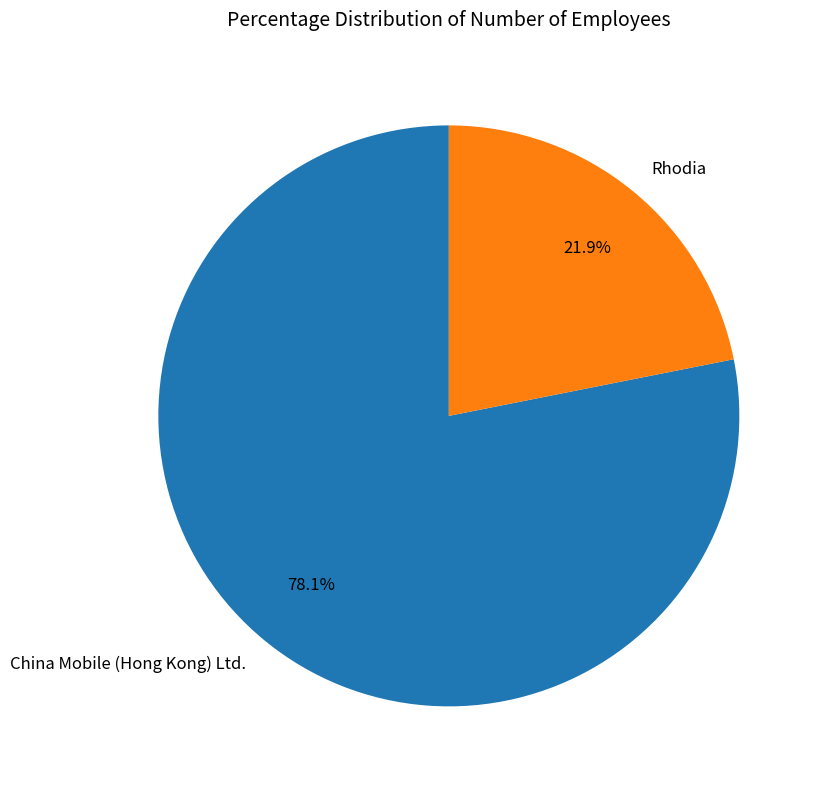

How many segments does this pie chart have?

2